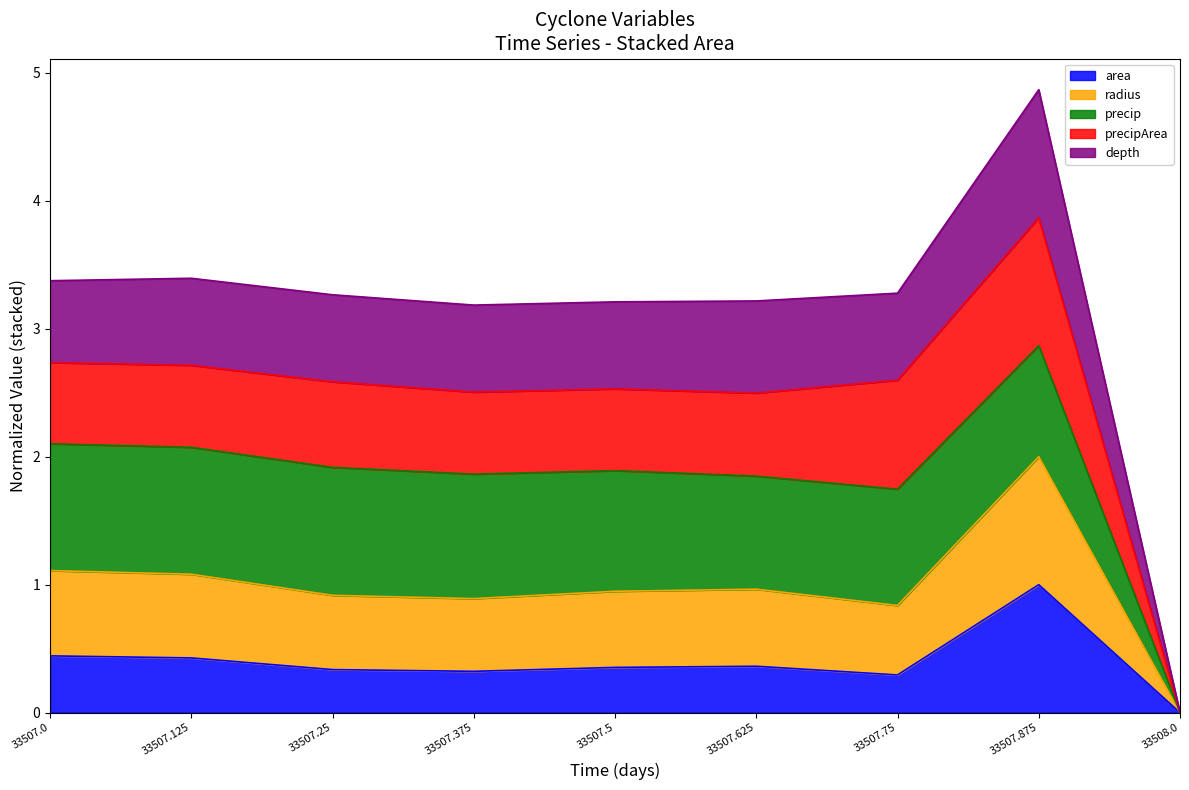

List the labels in order of radius value, smallest first.

33508.0, 33507.75, 33507.625, 33507.375, 33507.5, 33507.25, 33507.125, 33507.0, 33507.875